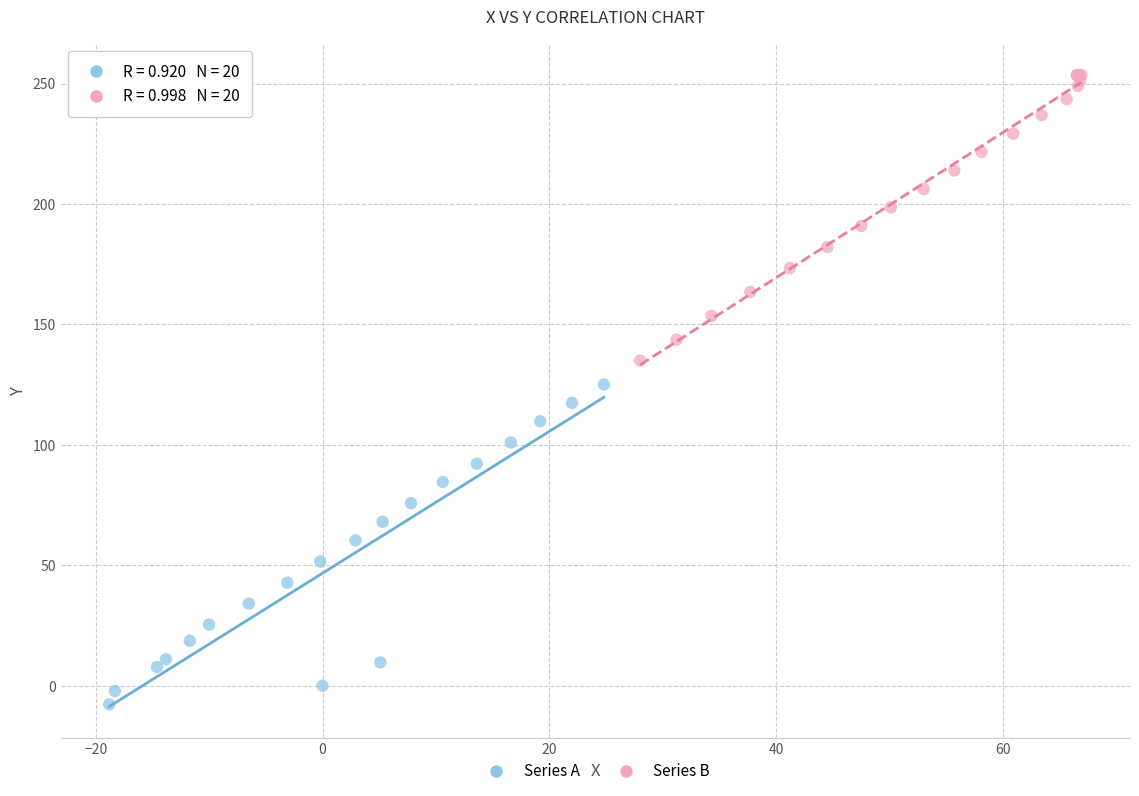

Which series contains the highest Y value?

Series B